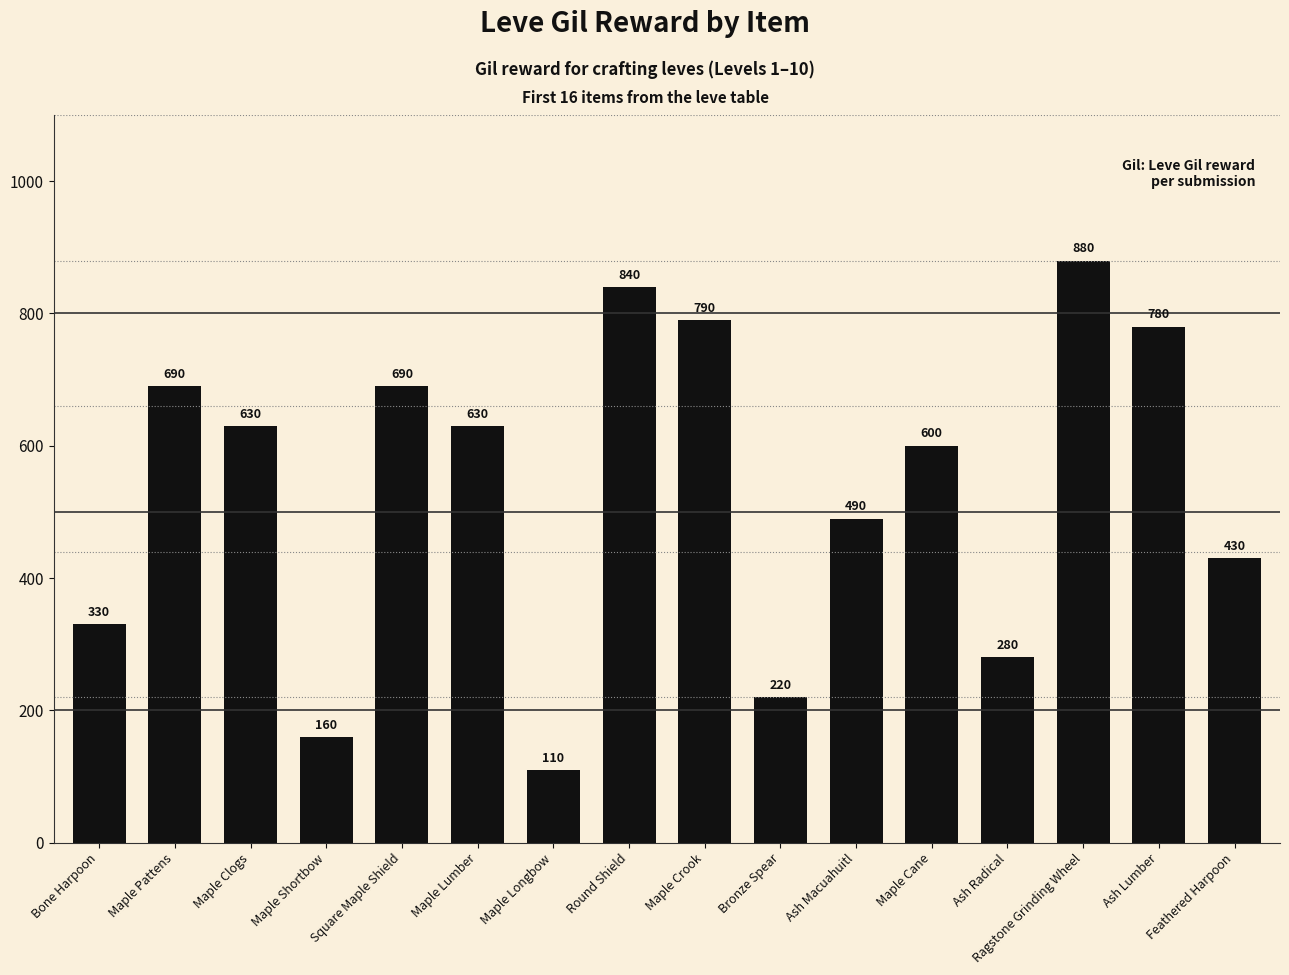

Where does the data first go above 630?

Maple Pattens